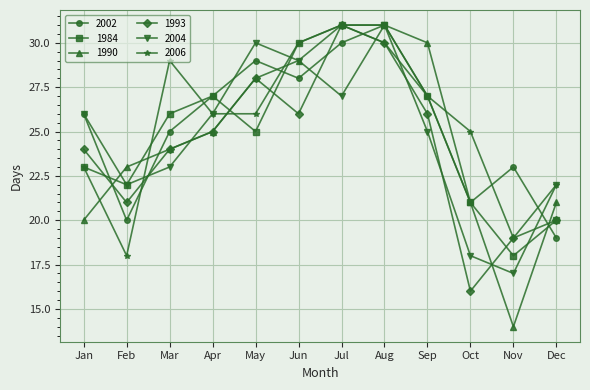

True or false: 1993 and 1984 cross at least once.

True